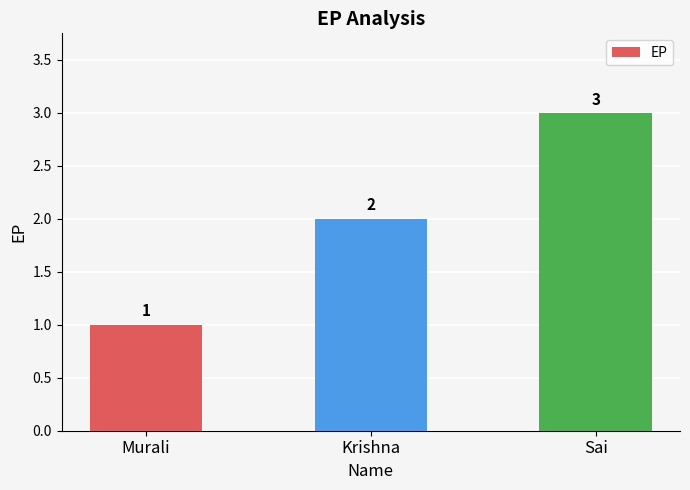

What is the change in value from Murali to Krishna?

+1